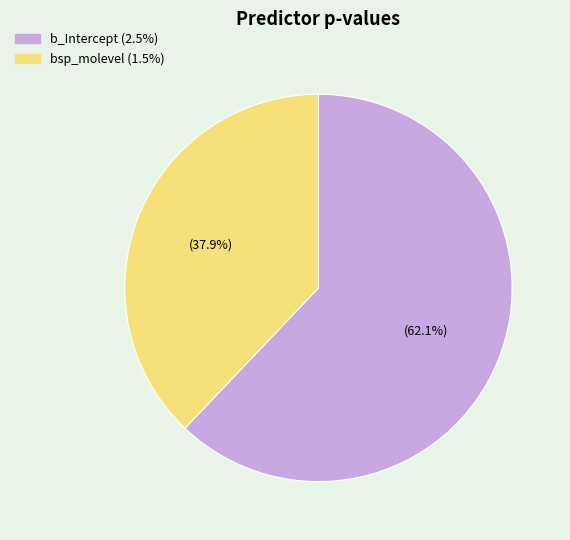

Count the number of slices in the pie.

2